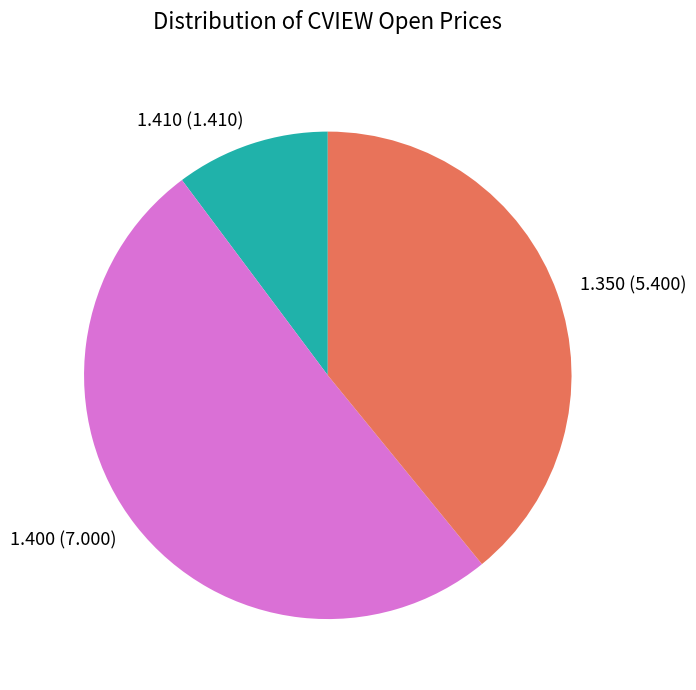

How many segments does this pie chart have?

3